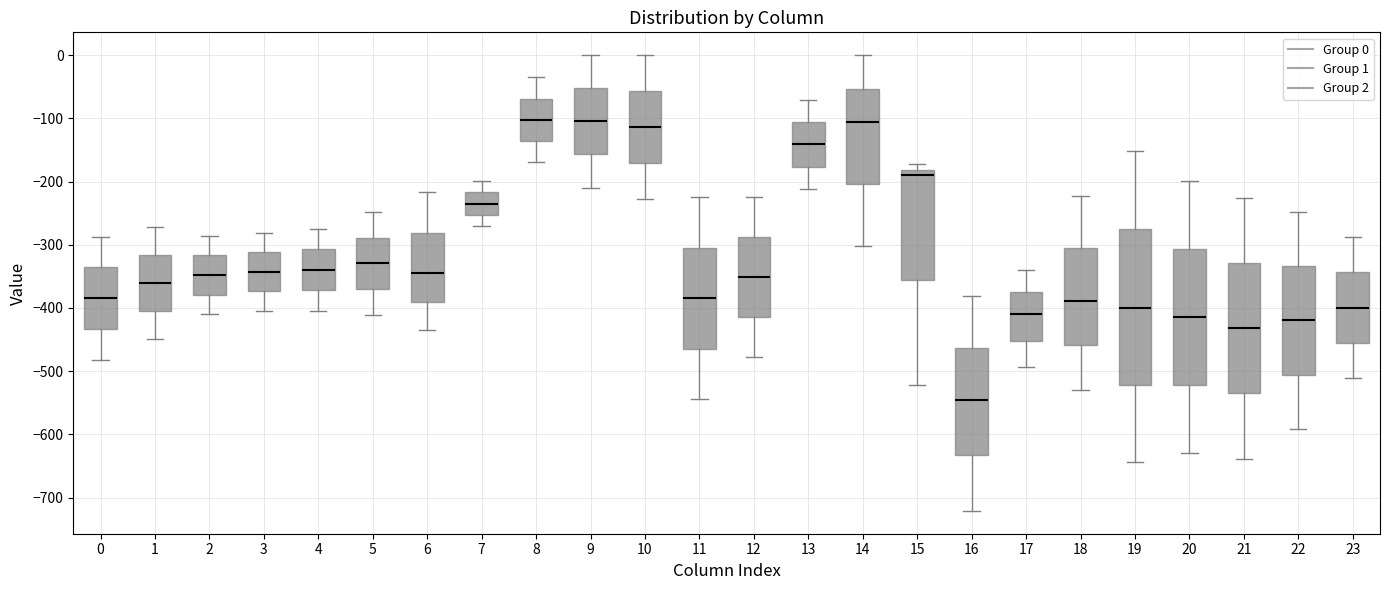

Reading left to right, read every box against the y-axis: the position of its median line, the range the box covers, and the ends of its whiskers. The values are not printed on the chart, so give them approximately, as read against the axis.

0: median -380, box -430 to -340, whiskers -480 to -290
1: median -360, box -410 to -320, whiskers -450 to -270
2: median -350, box -380 to -320, whiskers -410 to -290
3: median -340, box -370 to -310, whiskers -400 to -280
4: median -340, box -370 to -310, whiskers -400 to -270
5: median -330, box -370 to -290, whiskers -410 to -250
6: median -350, box -390 to -280, whiskers -440 to -220
7: median -230, box -250 to -220, whiskers -270 to -200
8: median -100, box -140 to -70, whiskers -170 to -40
9: median -100, box -160 to -50, whiskers -210 to 0
10: median -110, box -170 to -60, whiskers -230 to 0
11: median -380, box -460 to -300, whiskers -540 to -230
12: median -350, box -410 to -290, whiskers -480 to -220
13: median -140, box -180 to -110, whiskers -210 to -70
14: median -110, box -200 to -50, whiskers -300 to 0
15: median -190, box -360 to -180, whiskers -520 to -170
16: median -550, box -630 to -460, whiskers -720 to -380
17: median -410, box -450 to -370, whiskers -490 to -340
18: median -390, box -460 to -310, whiskers -530 to -220
19: median -400, box -520 to -280, whiskers -640 to -150
20: median -410, box -520 to -310, whiskers -630 to -200
21: median -430, box -540 to -330, whiskers -640 to -230
22: median -420, box -510 to -330, whiskers -590 to -250
23: median -400, box -460 to -340, whiskers -510 to -290